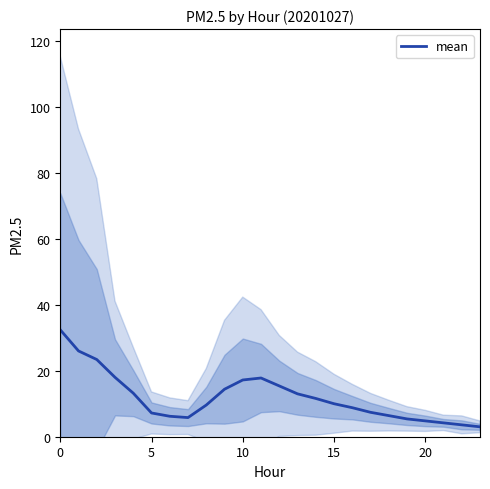

What is the value of the 2nd point from the left?

26.0